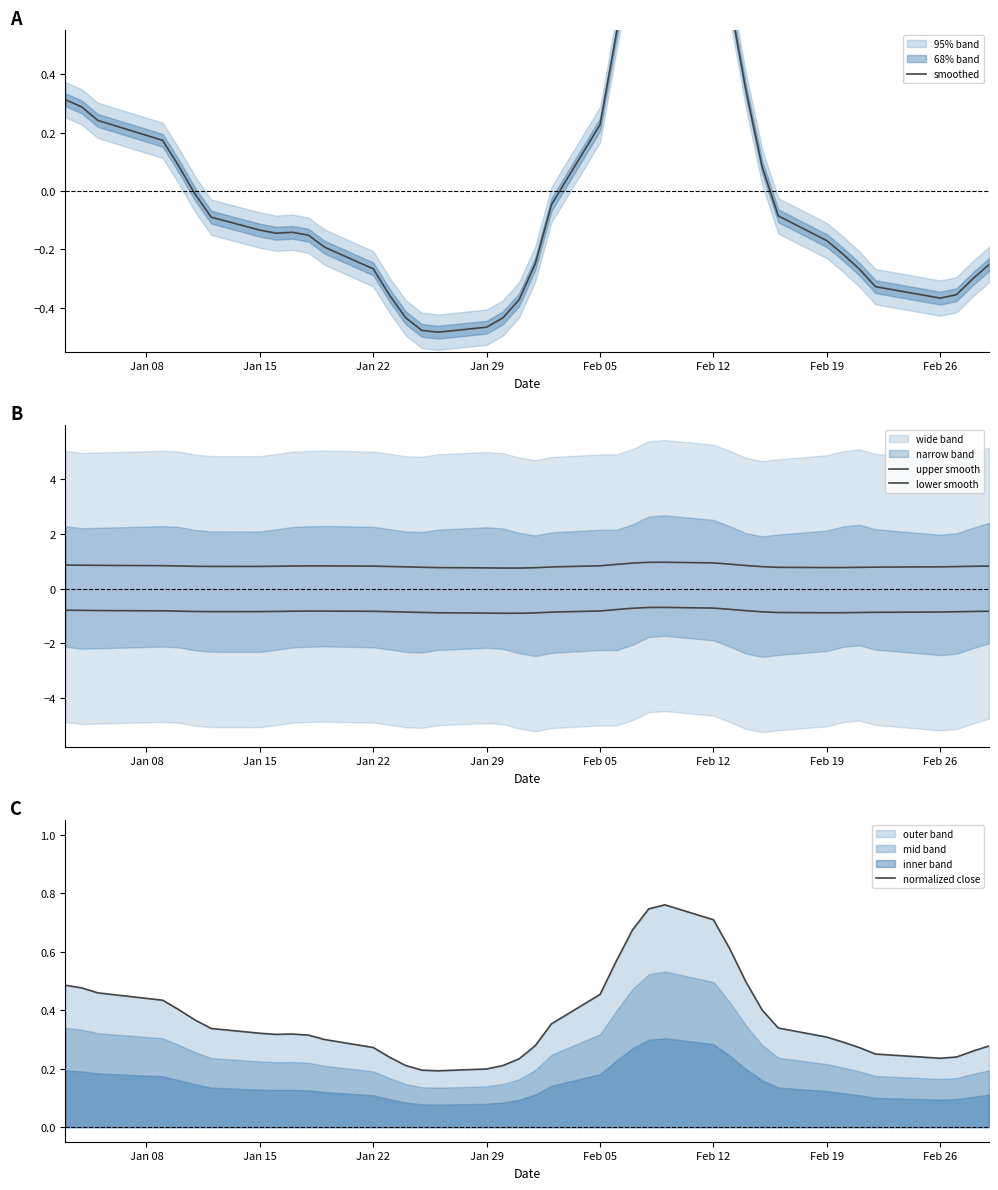

The value of upper smooth at Jan 08 is 0.2. True or false?

False